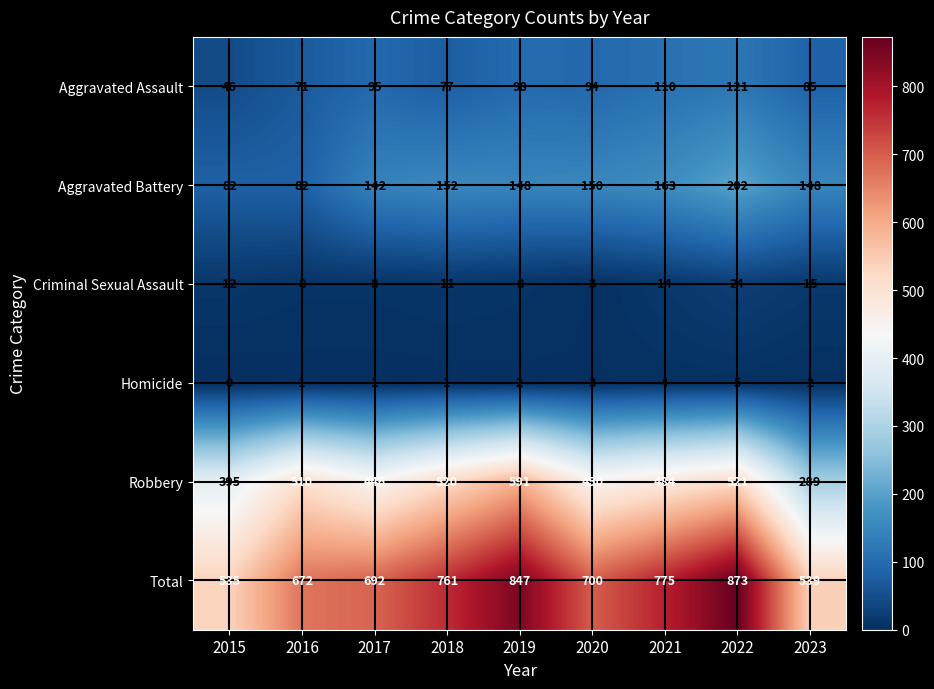

True or false: Robbery has a value of 878 at 2022.

False